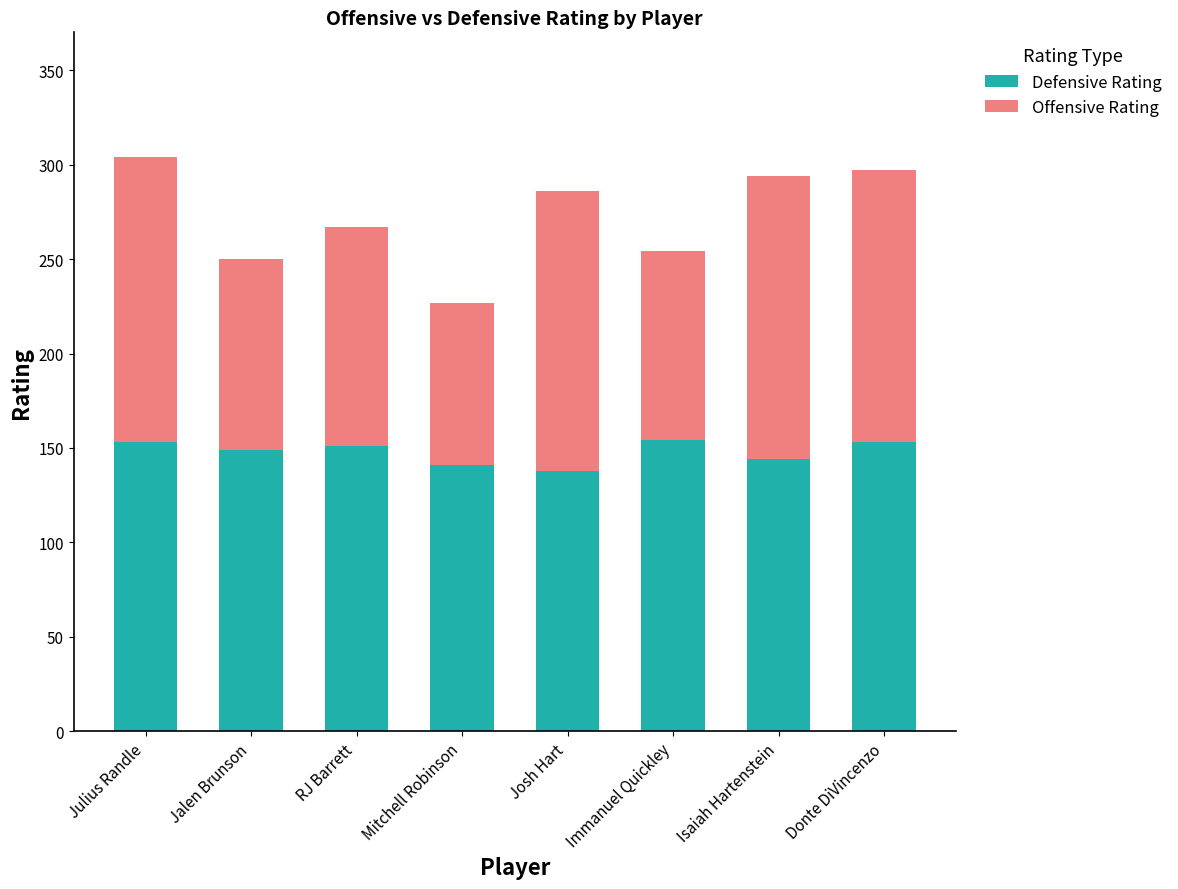

What is the average value of the Defensive Rating series?

148